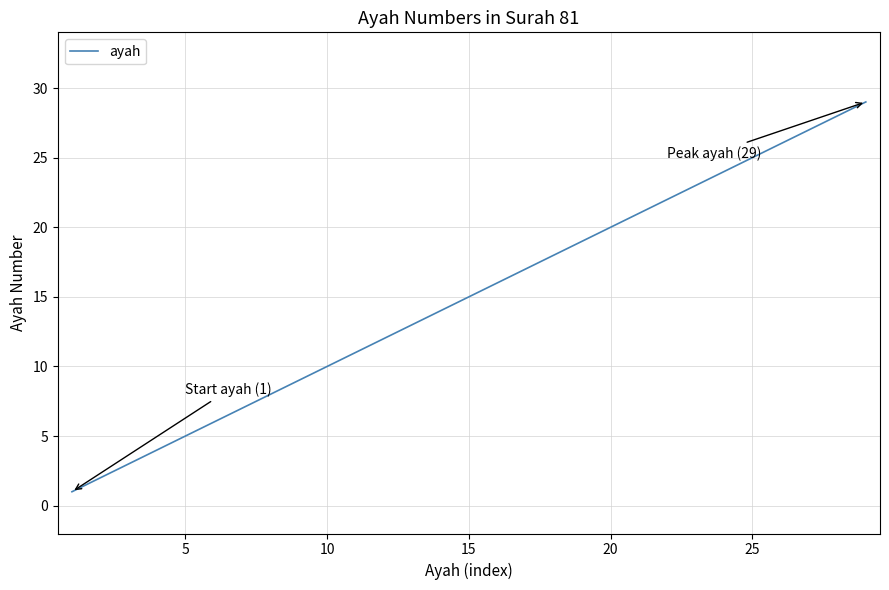

How many series are shown in this chart?

1